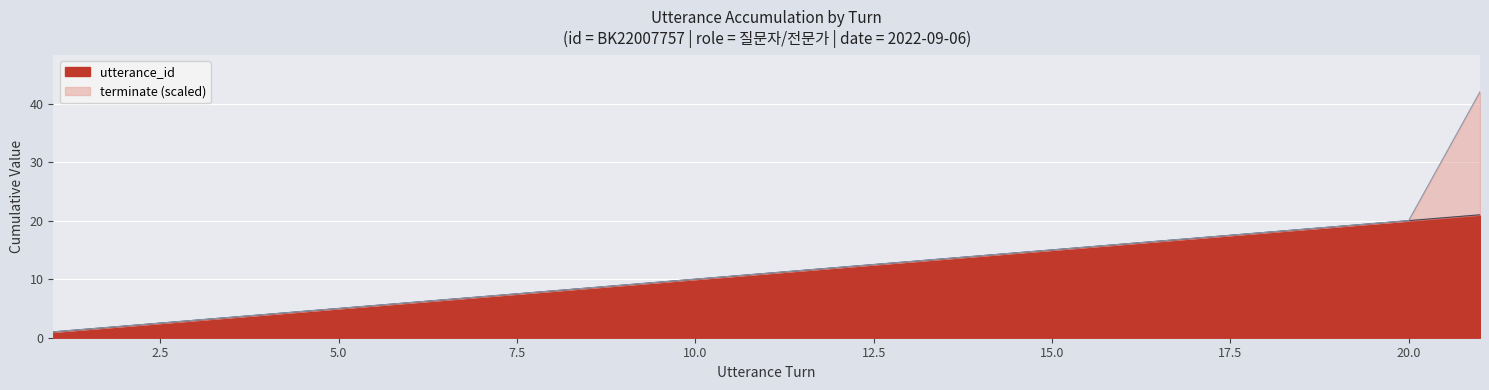

At which label does the data first exceed 11?

12